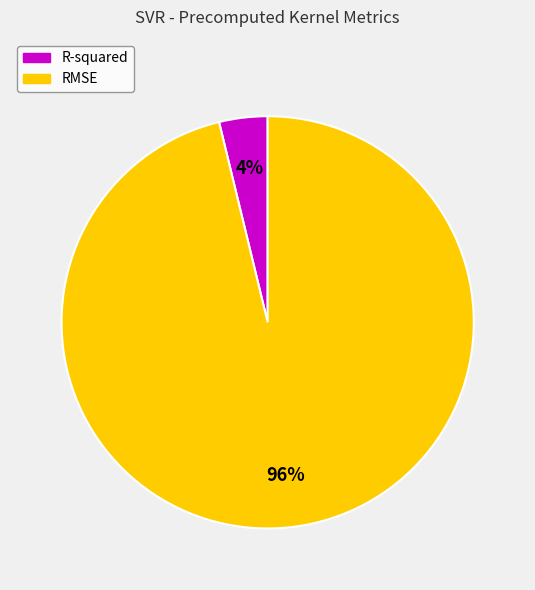

To the nearest percent, what is the difference between the RMSE and R-squared slice percentages?

92%